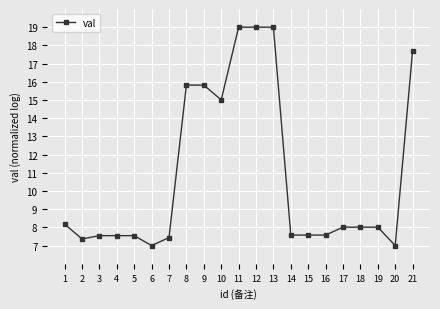

What is the sum of all values?

227.7